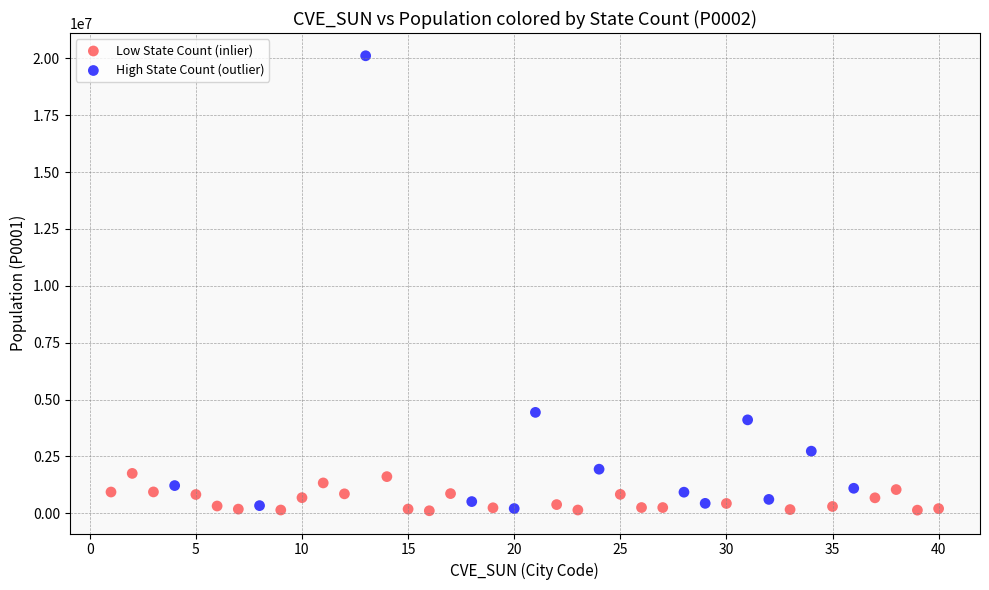

Which series contains the highest Y value?

High State Count (outlier)